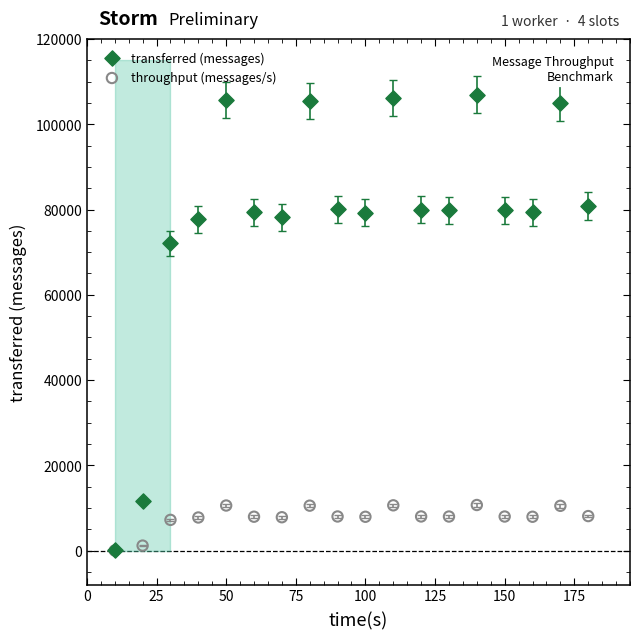

In the transferred (messages) series, what Y value is closest to 53490?

72040